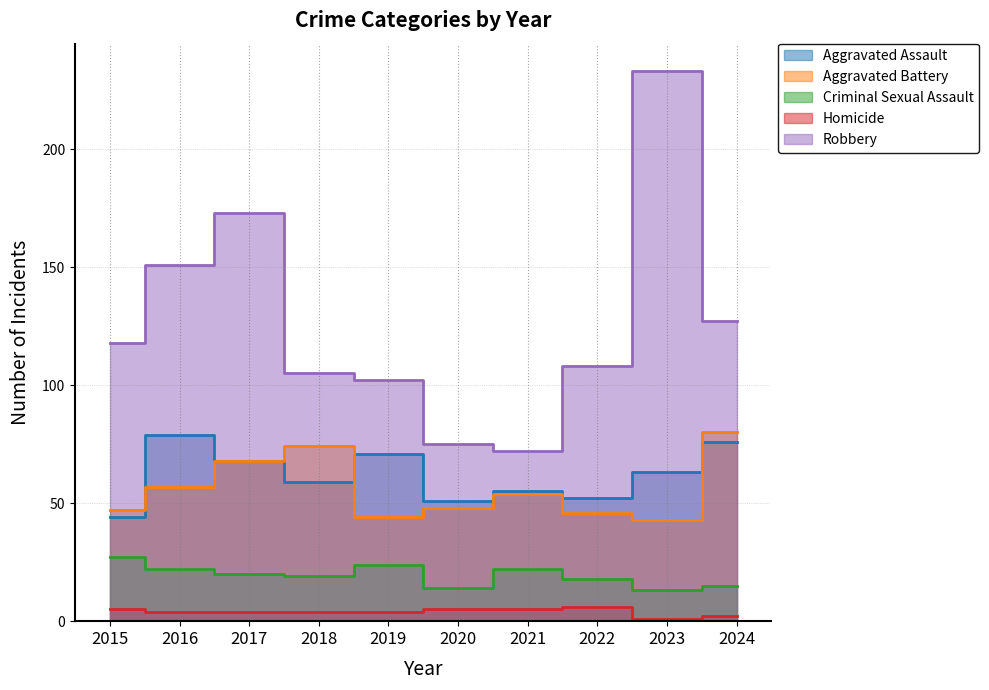

Is it true that Criminal Sexual Assault equals 24 at 2024?

False